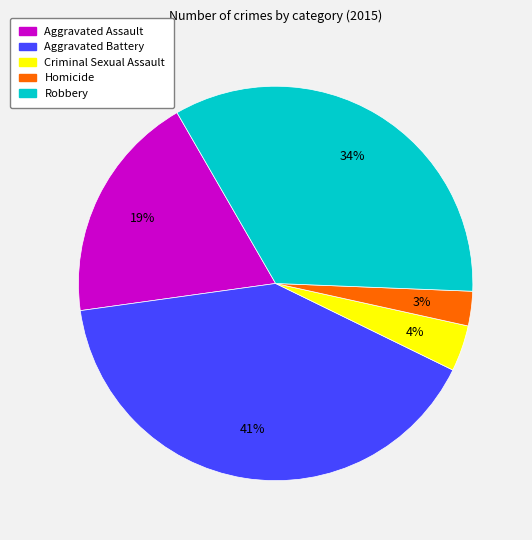

How many segments does this pie chart have?

5